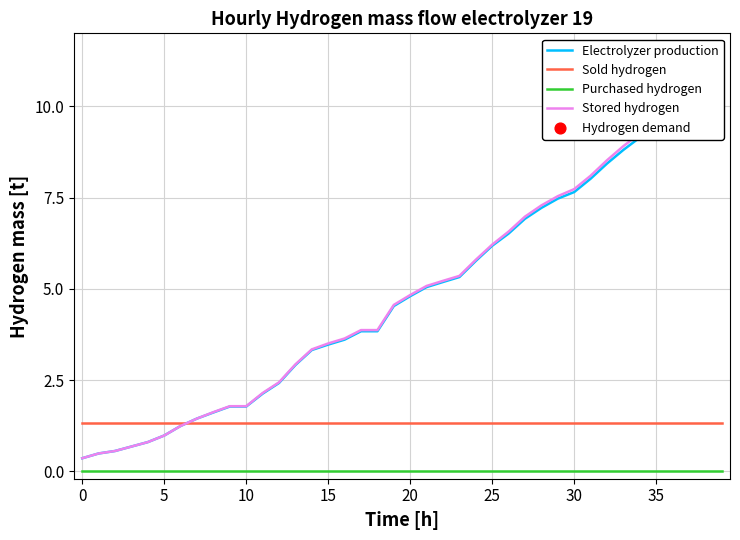

Which series contains the lowest Y value?

Purchased hydrogen